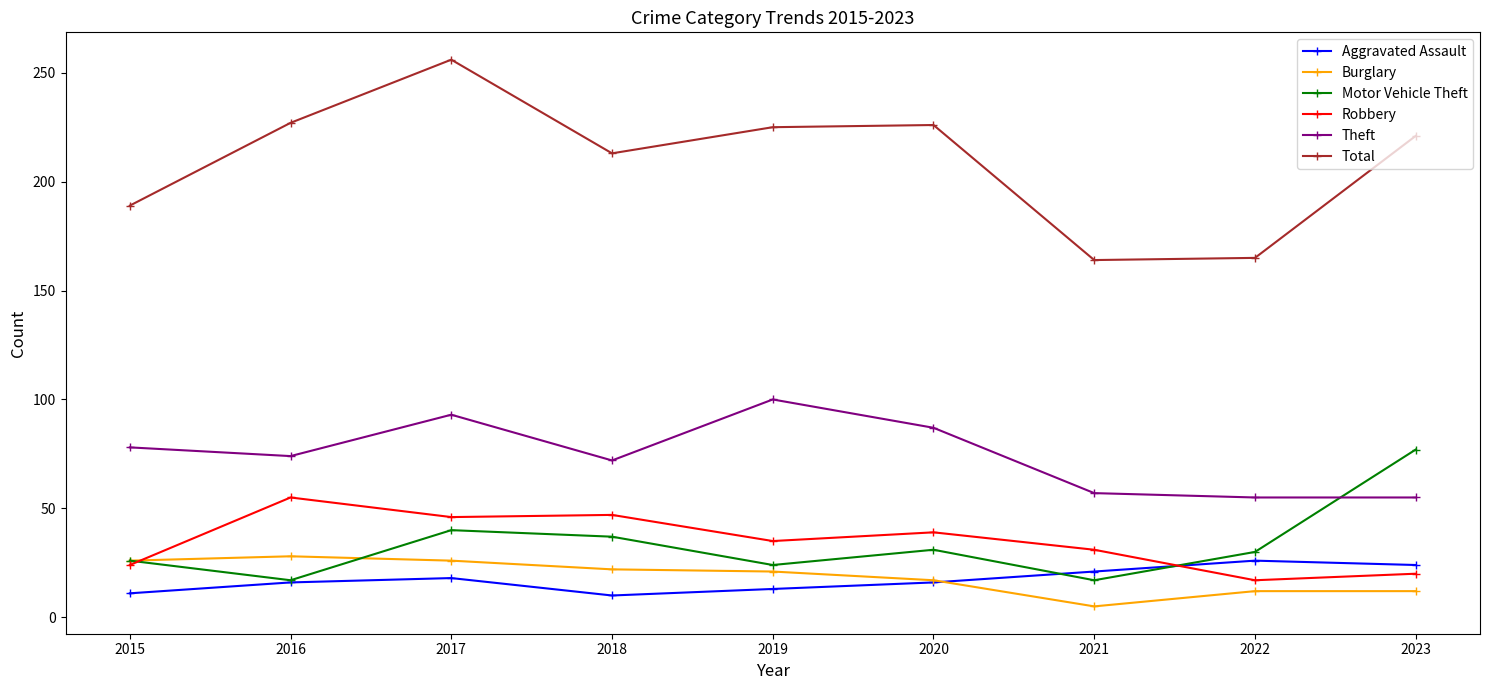

True or false: Burglary and Theft cross at least once.

False